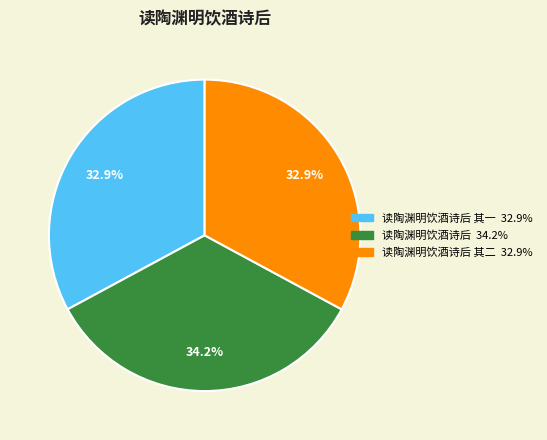

Does any single category account for the majority?

No